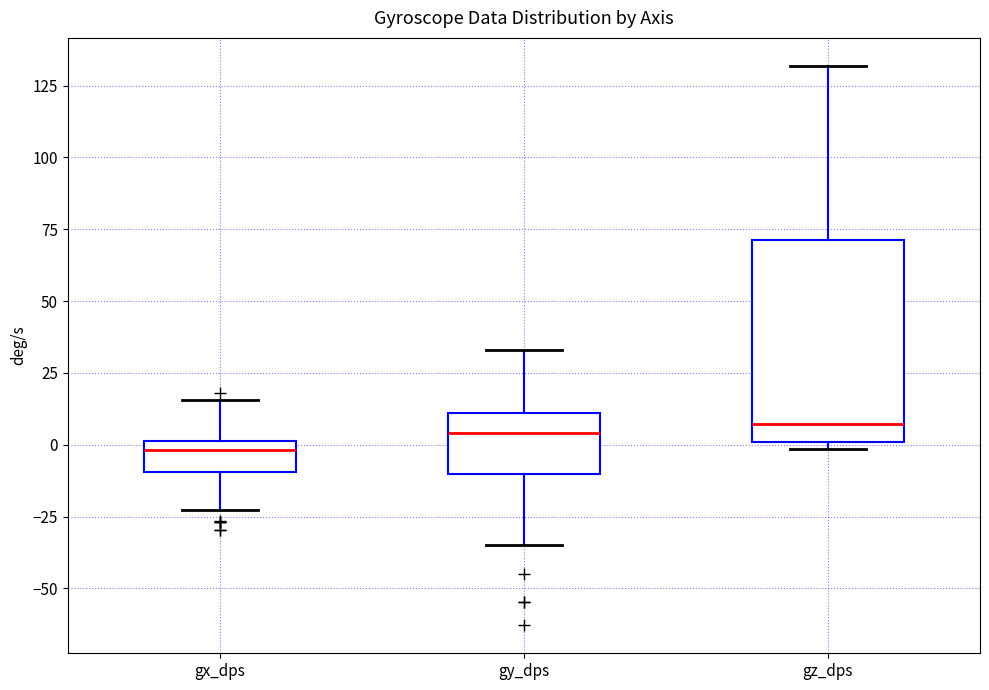

Reading left to right, read every box against the y-axis: the position of its median line, the range the box covers, and the ends of its whiskers. The values are not printed on the chart, so give them approximately, as read against the axis.

gx_dps: median 0 (just below the box's upper edge), box -10 to 0, whiskers -25 to 15
gy_dps: median 5, box -10 to 10, whiskers -35 to 35
gz_dps: median 5, box 0 to 70, whiskers 0 (just below the box's lower edge) to 130